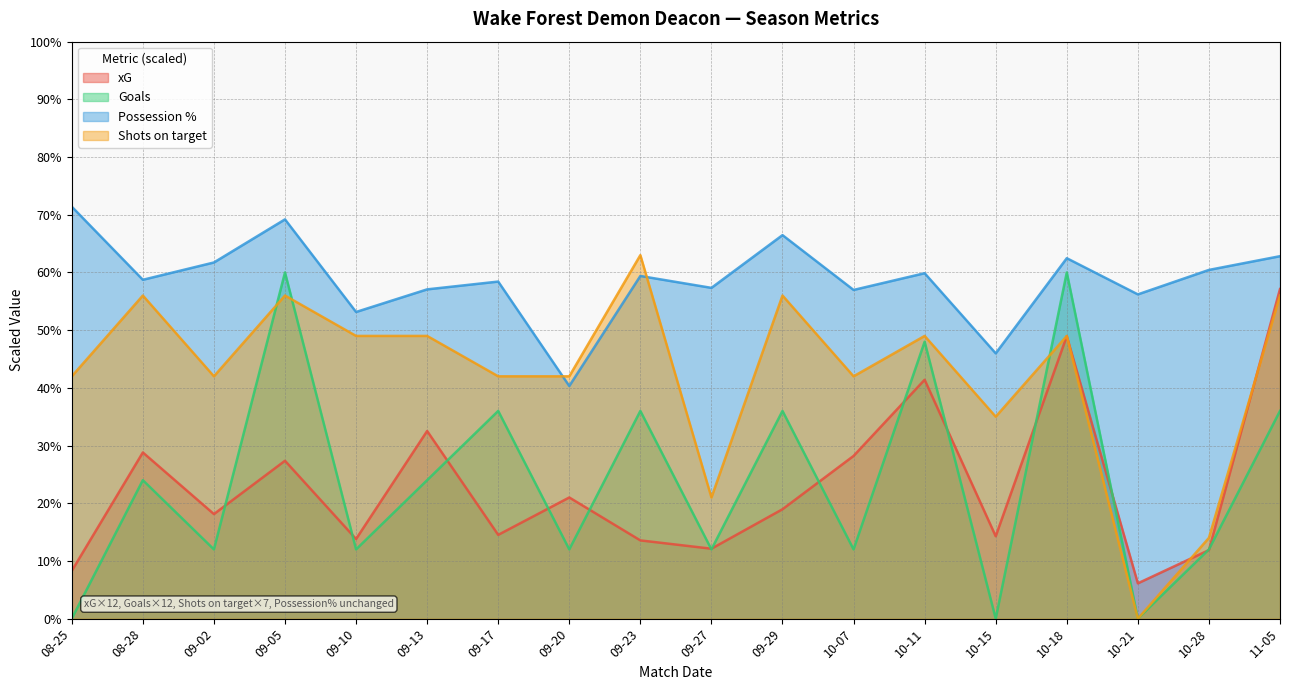

What is the difference between the xG values at 09-02 and 09-13?

14.4